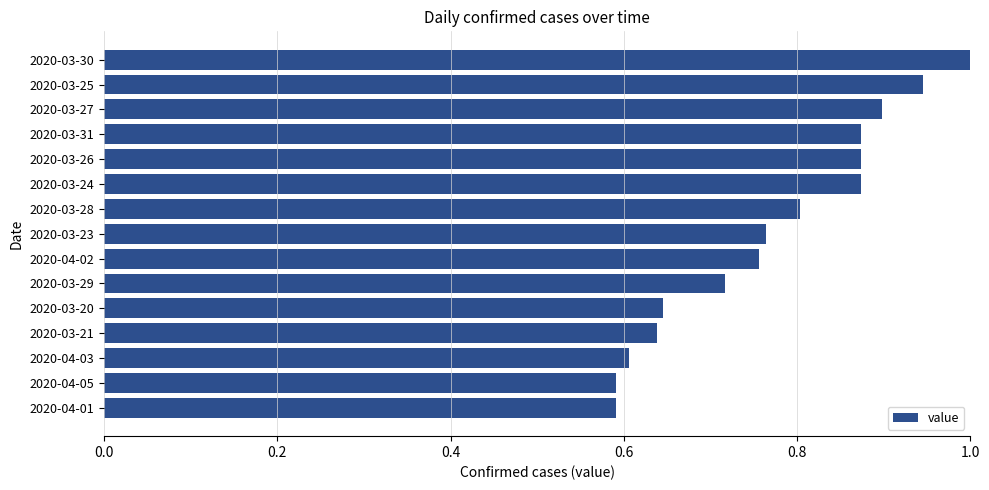

What is the difference between the second highest and second lowest values?

0.4